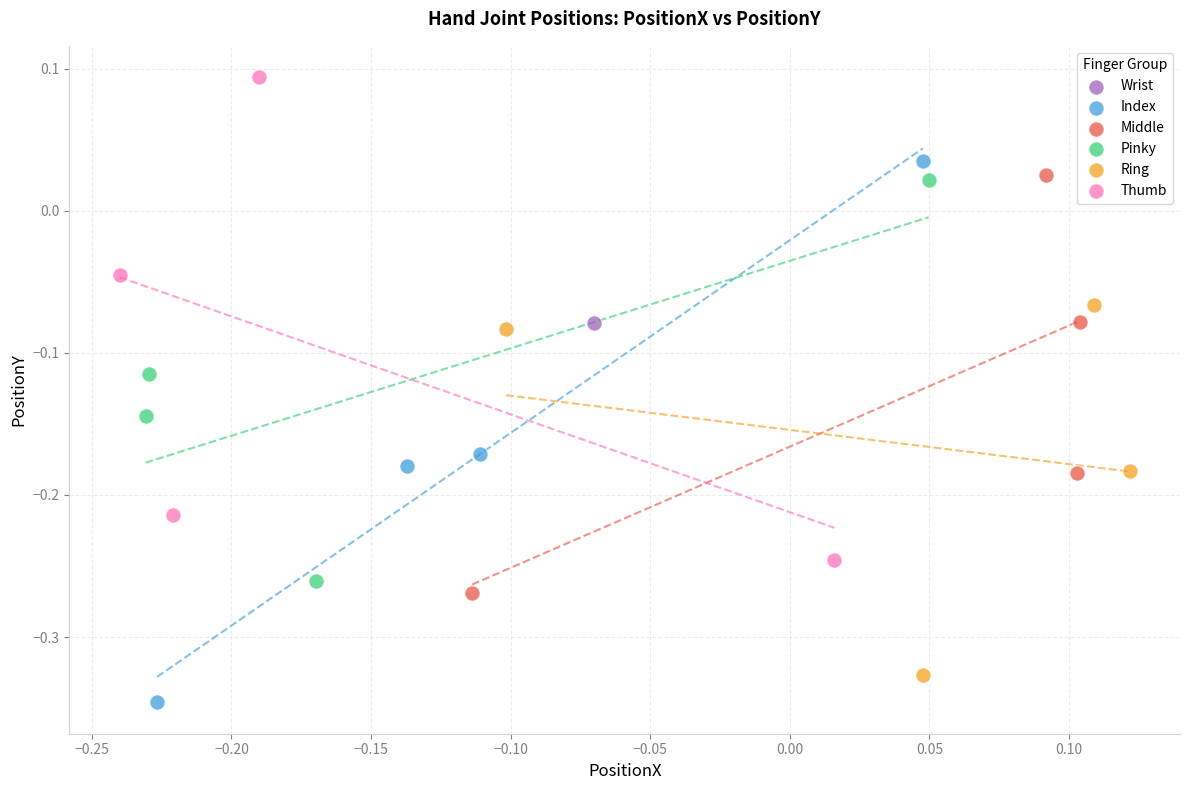

What are all the series names shown in the legend?

Wrist, Index, Middle, Pinky, Ring, Thumb